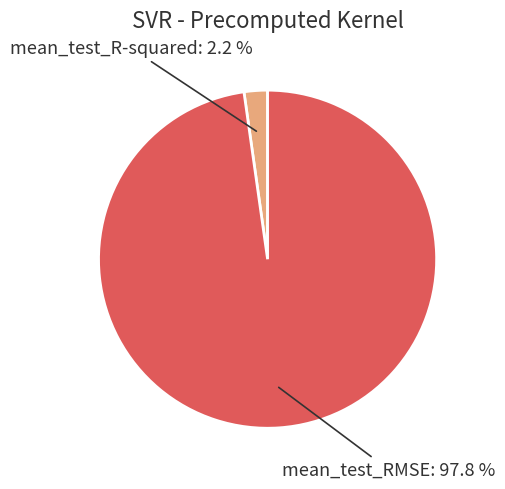

Does any single category account for the majority?

Yes